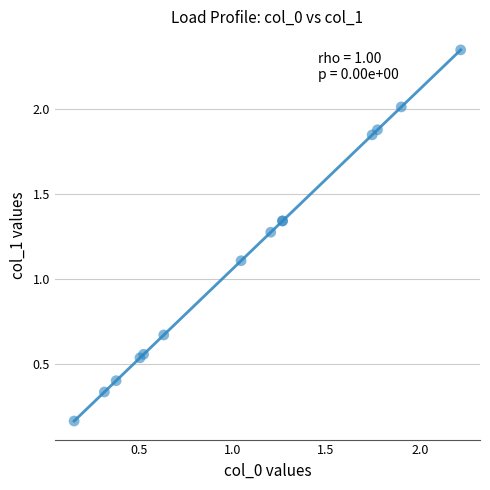

What Y value in the scatter plot is closest to 1?

1.1